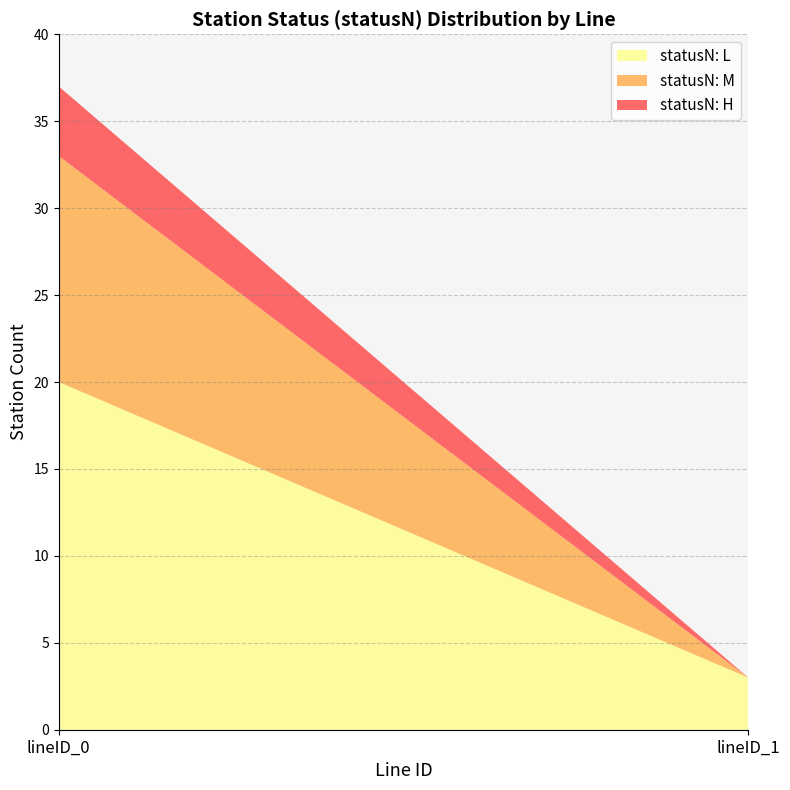

Reading left to right, list the values for the statusN: L series.

20	3